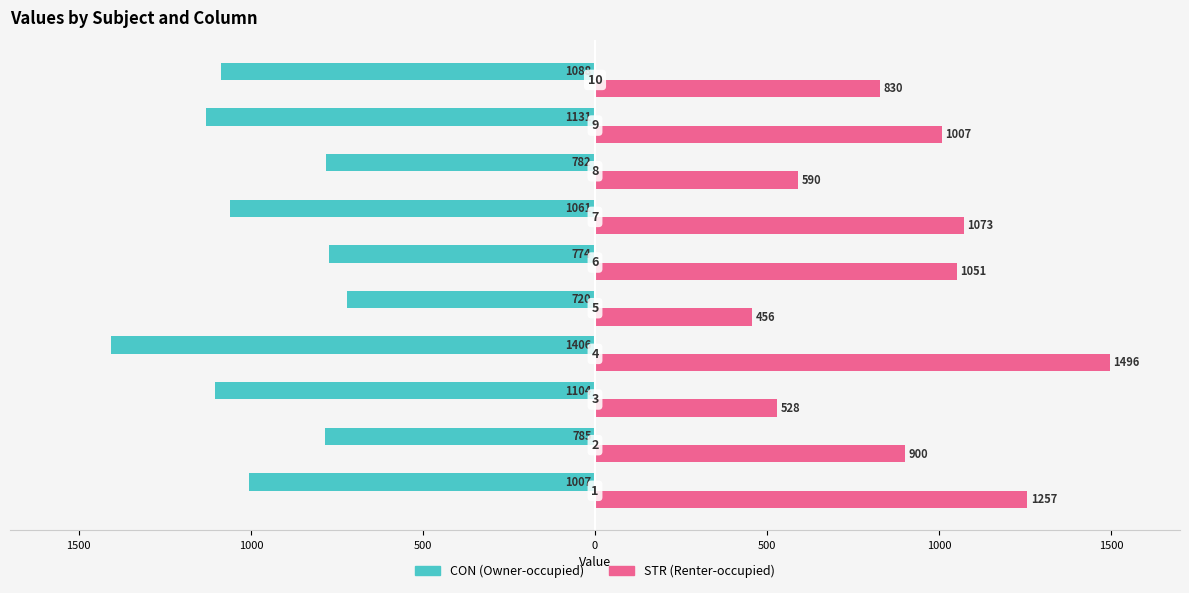

True or false: CON has a value of -487.8 at 9.

False